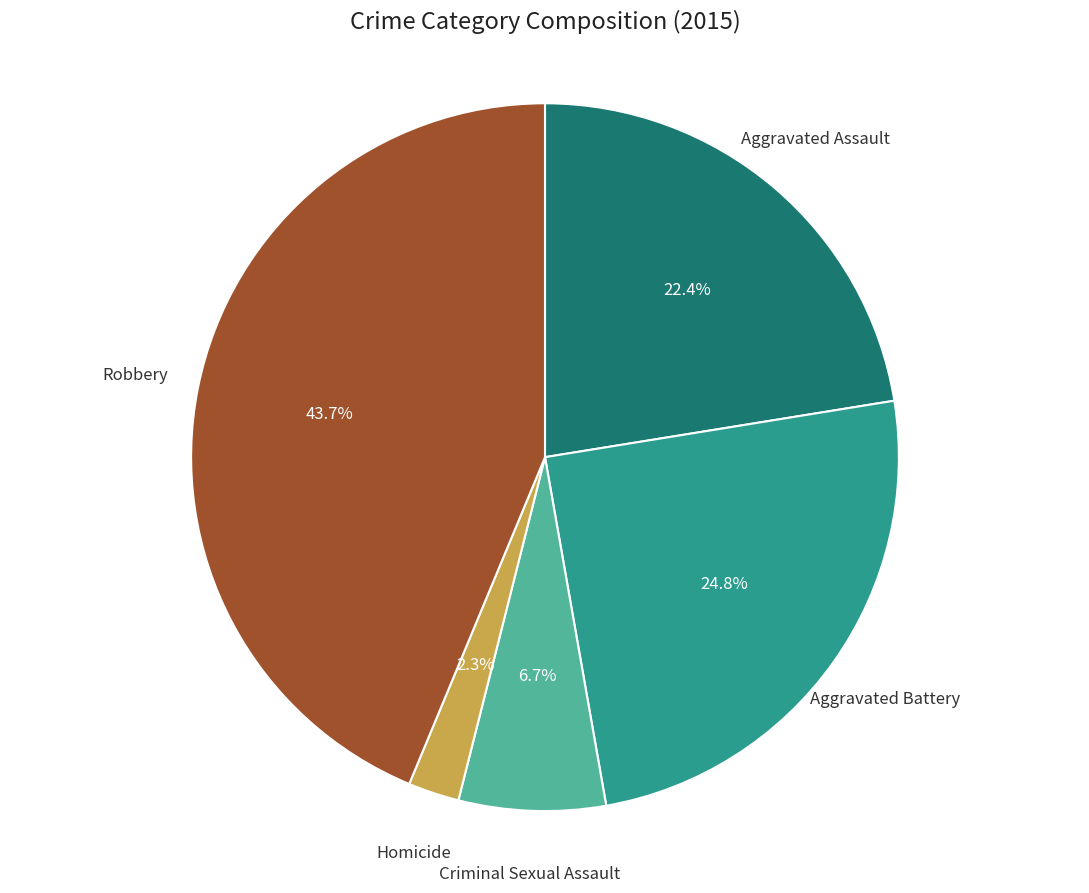

How many slices are in this pie chart?

5